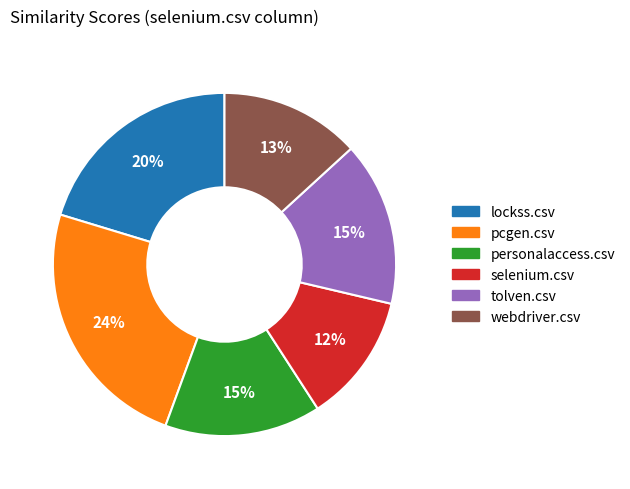

Which slice is the smallest?

selenium.csv